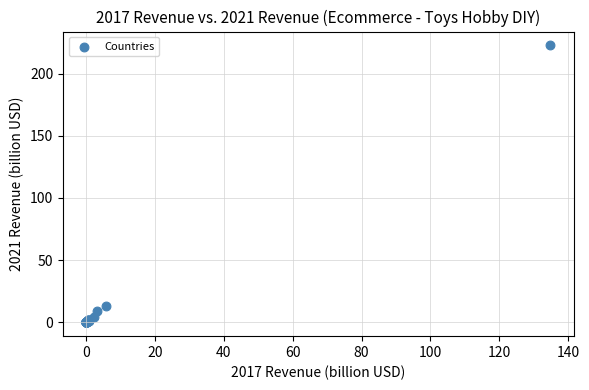

What Y value in the scatter plot is closest to 111?

12.8